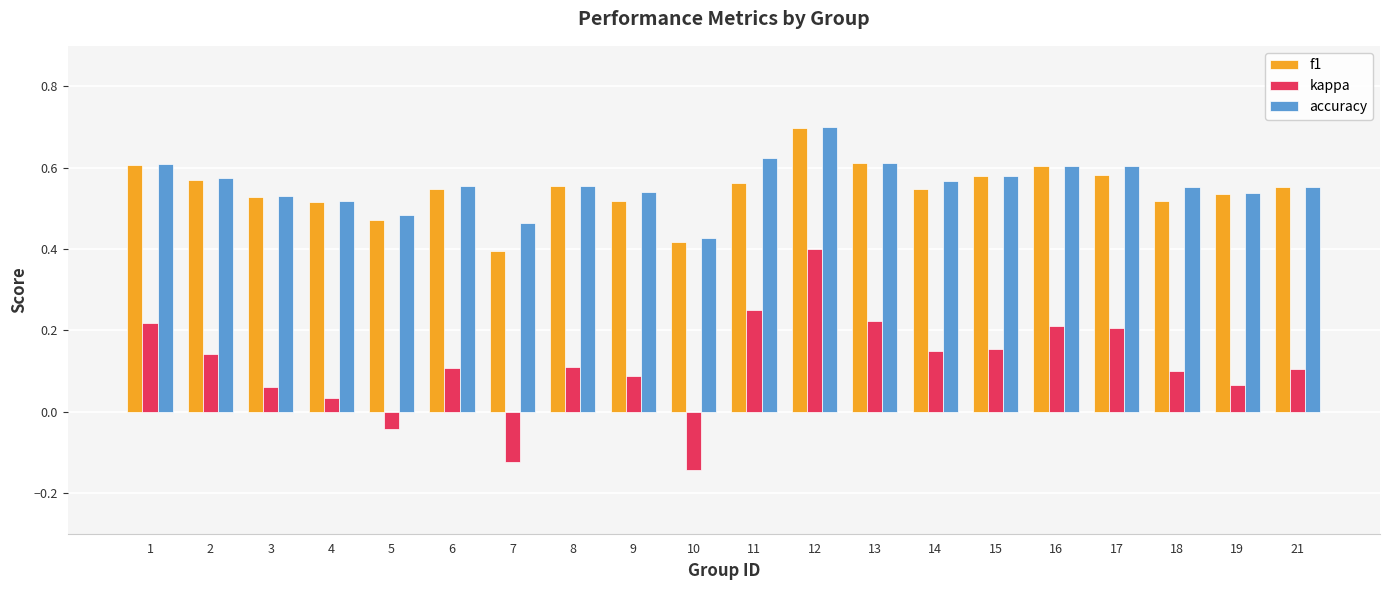

How many groups of bars are there?

20